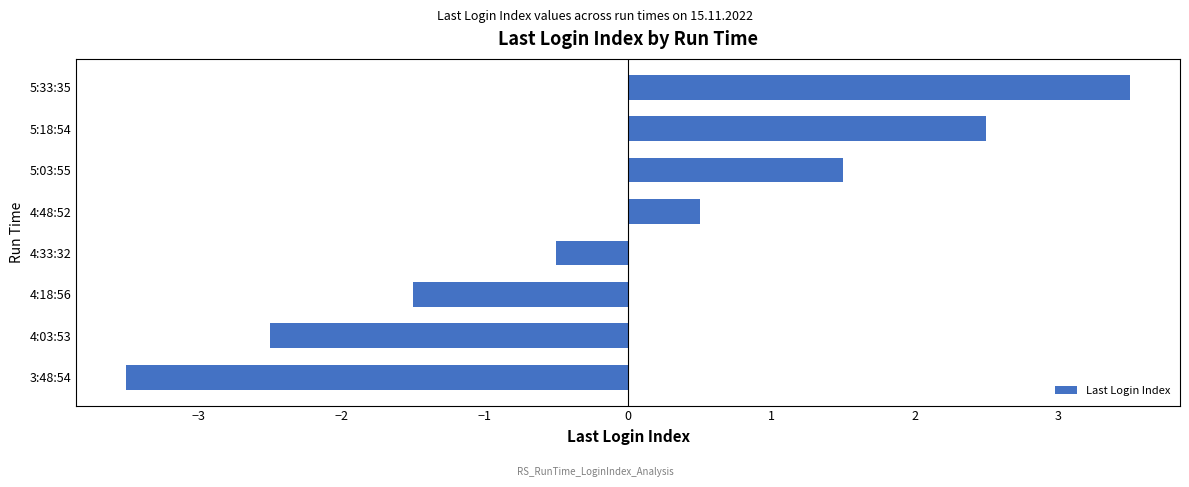

Rank the categories by value from highest to lowest.

5:33:35, 5:18:54, 5:03:55, 4:48:52, 4:33:32, 4:18:56, 4:03:53, 3:48:54